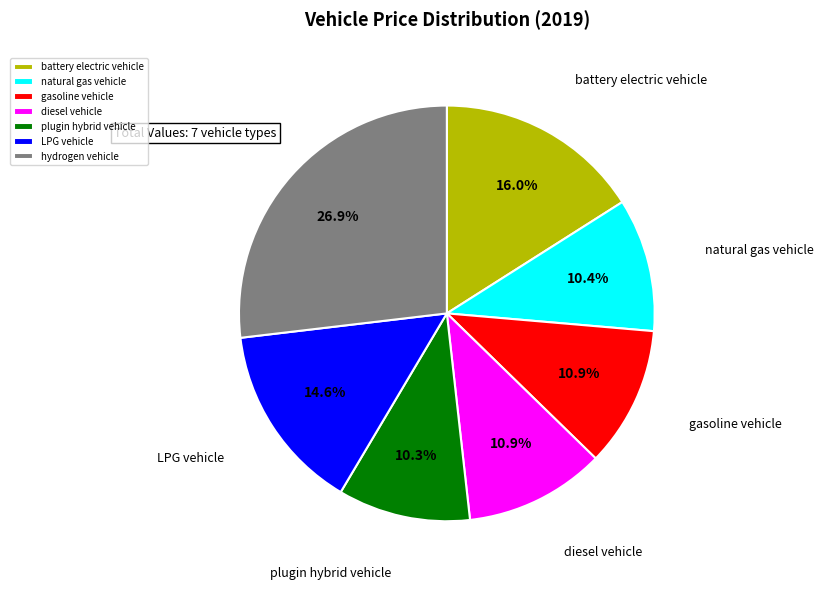

Does battery electric vehicle represent more than half of the total?

No